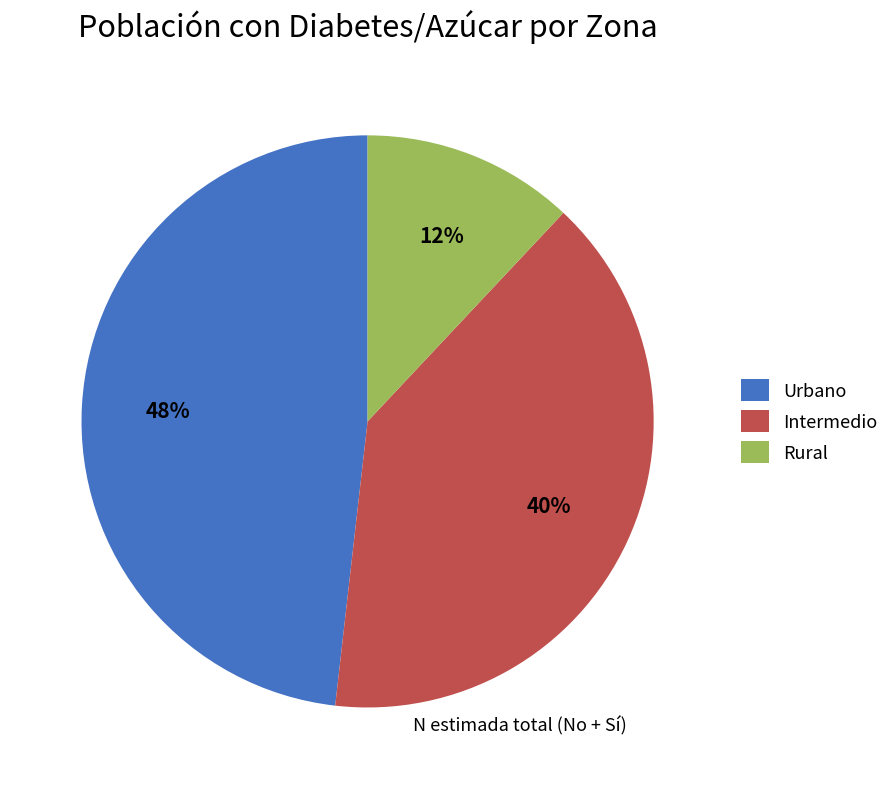

To the nearest percent, what is the difference between the Rural and Urbano slice percentages?

36%